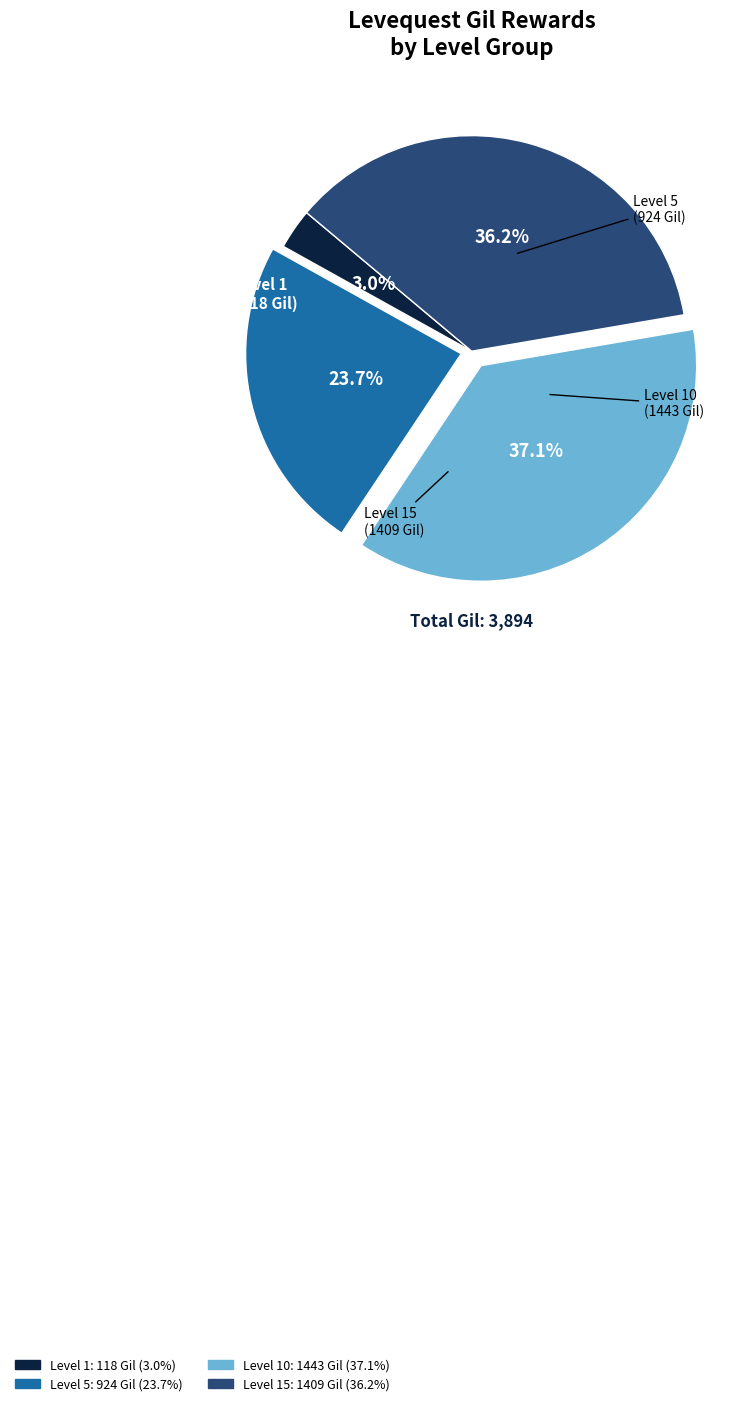

Is there any slice that represents more than half of the pie?

No